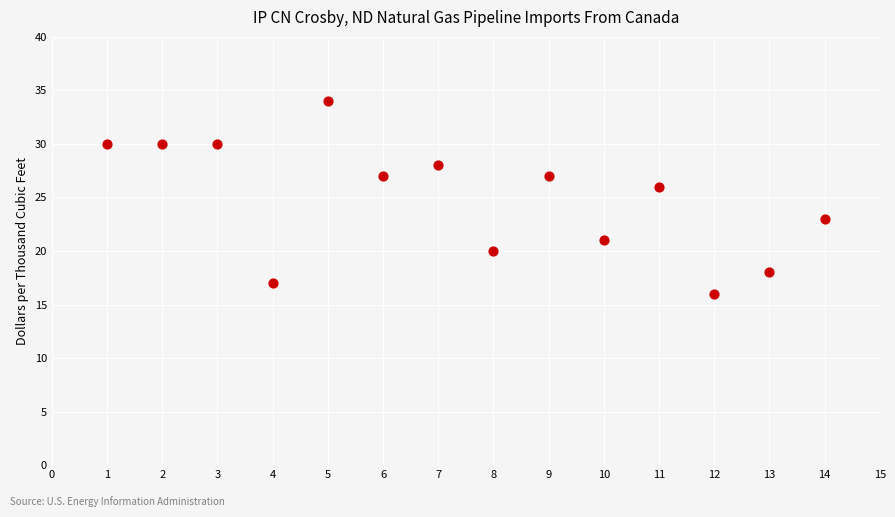

What Y value in the scatter plot is closest to 25?

26